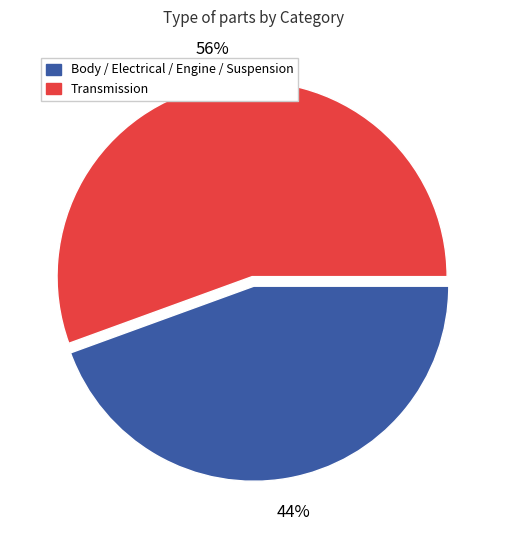

To the nearest percent, what is the average slice percentage?

50%